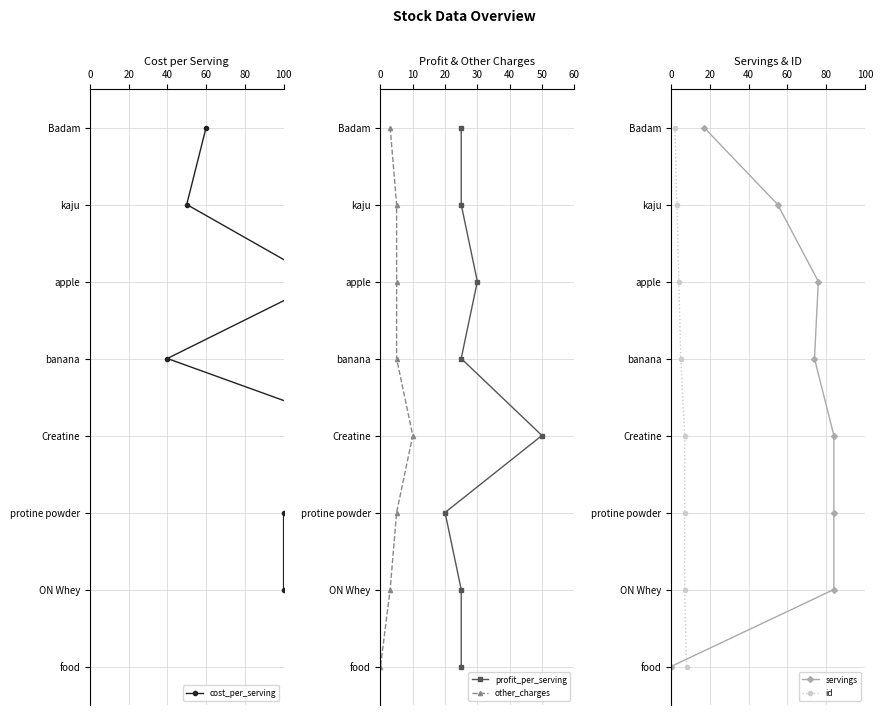

The value of cost_per_serving at 80 is 6. True or false?

False